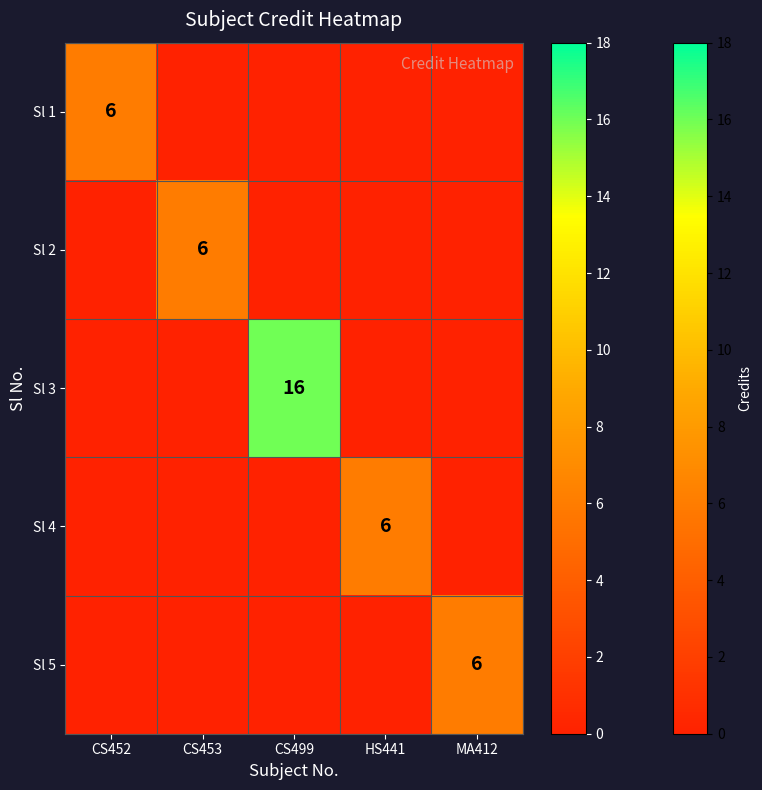

The value of Sl 4 at CS453 is -3. True or false?

False